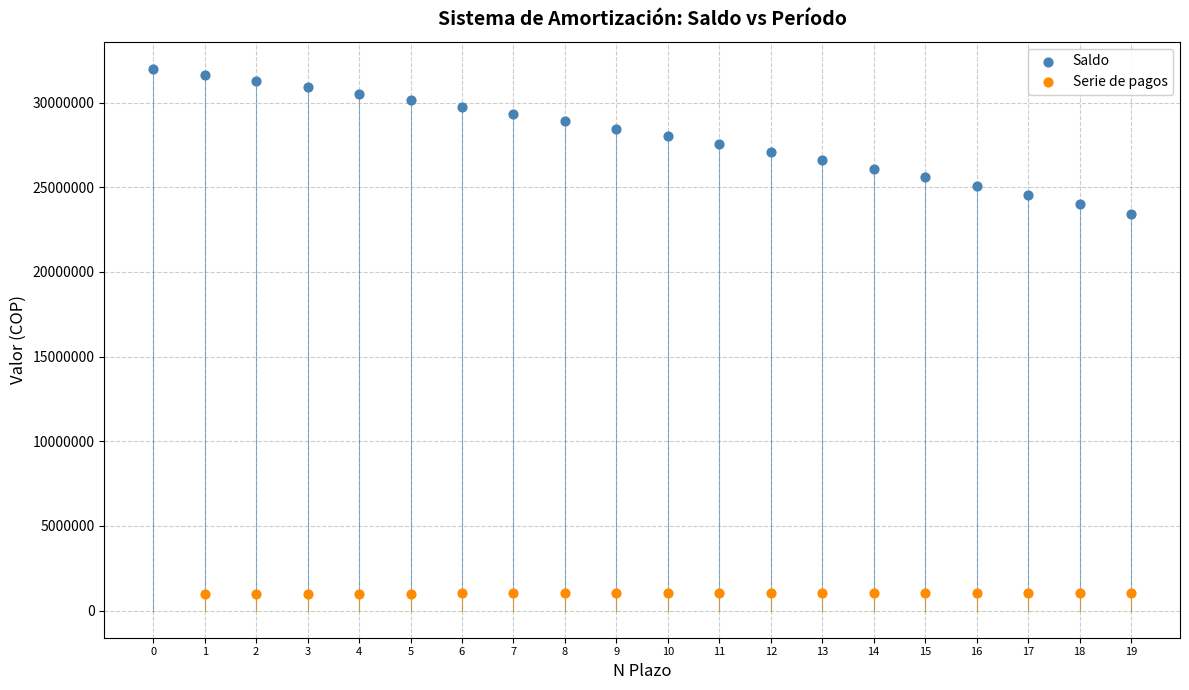

Which series reaches the maximum Y coordinate?

Saldo